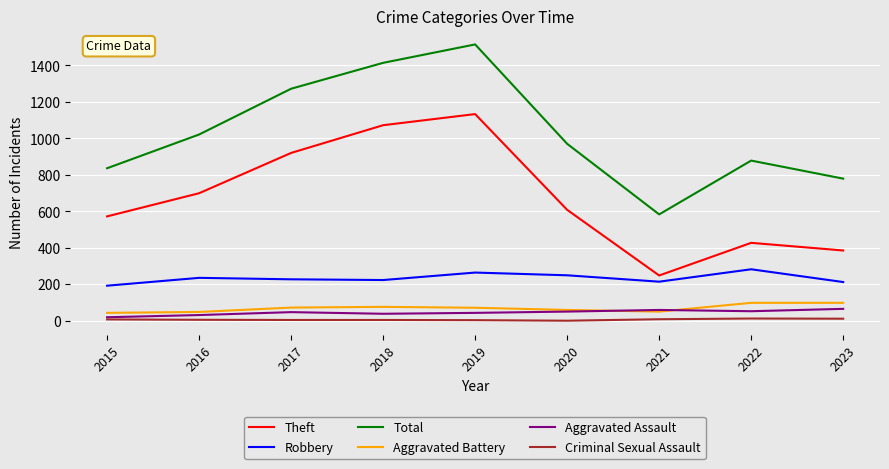

Between 2020 and 2023, which series saw the biggest shift?

Theft